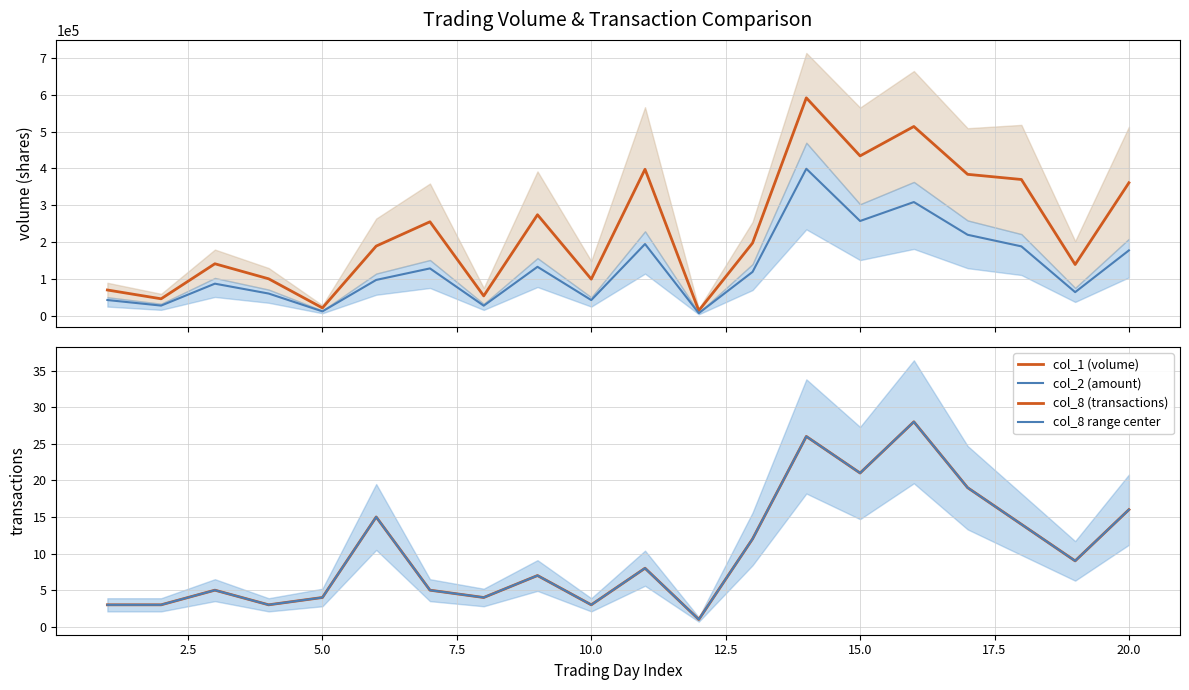

What is the difference between the maximum and minimum values in the col_8 range center series?

27.0